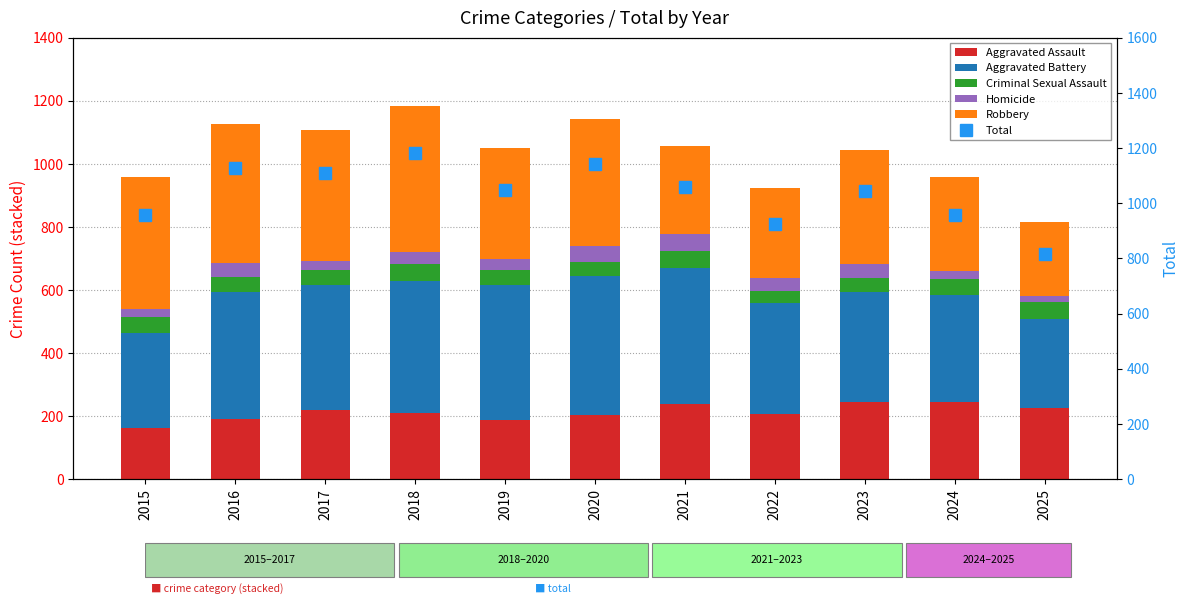

What is the total value across all series at 2024?

1916